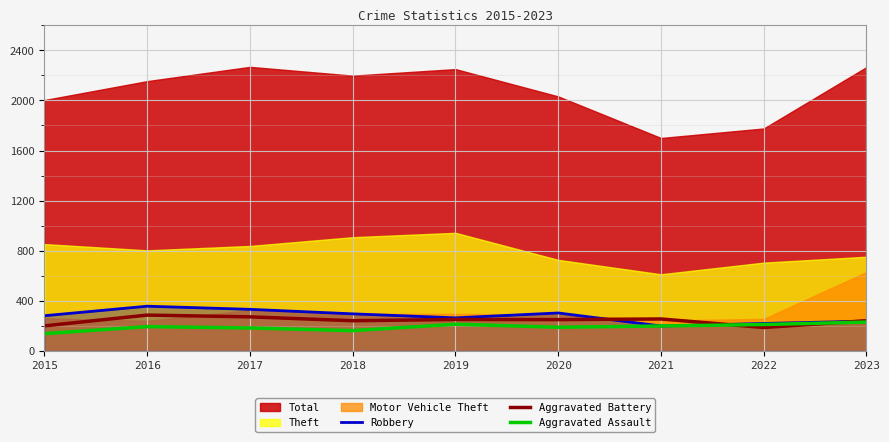

The value of Aggravated Battery at 2023 is 241. True or false?

True